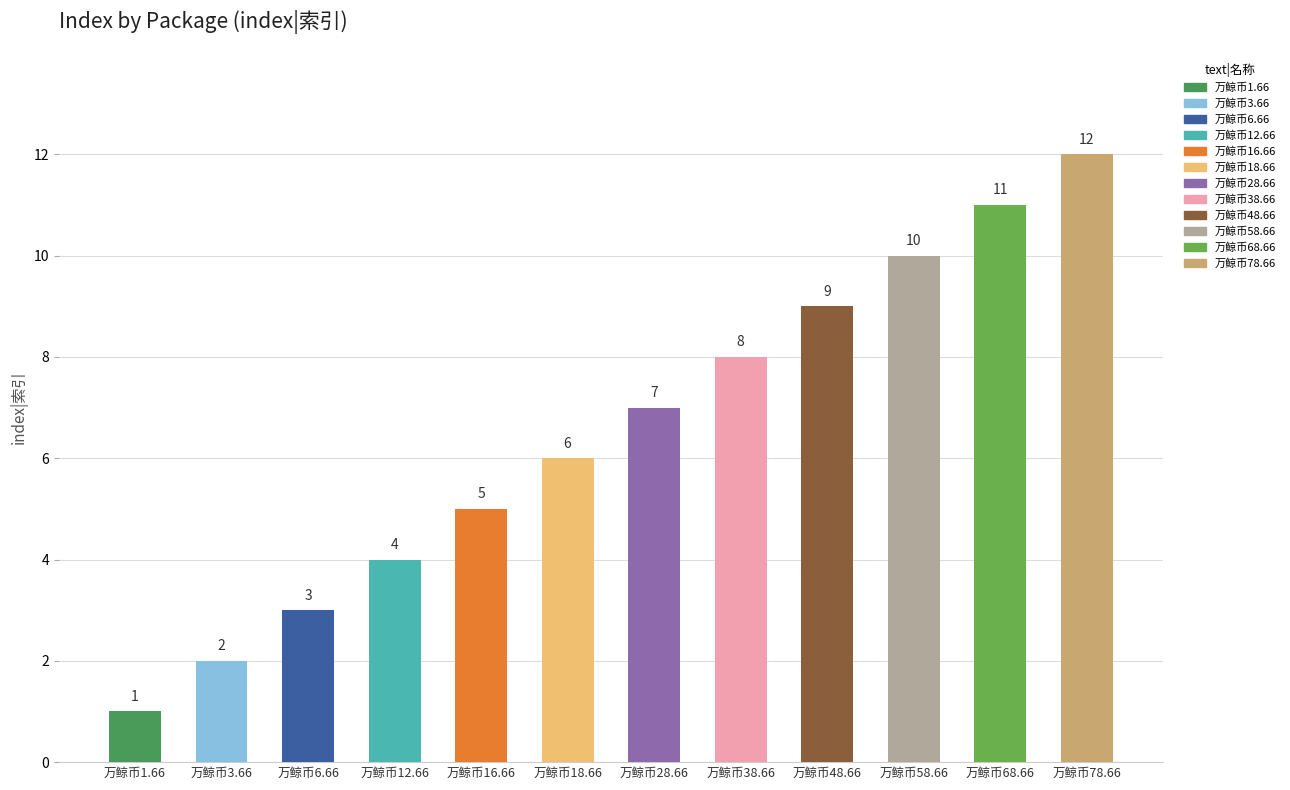

How many data points are less than 7?

6